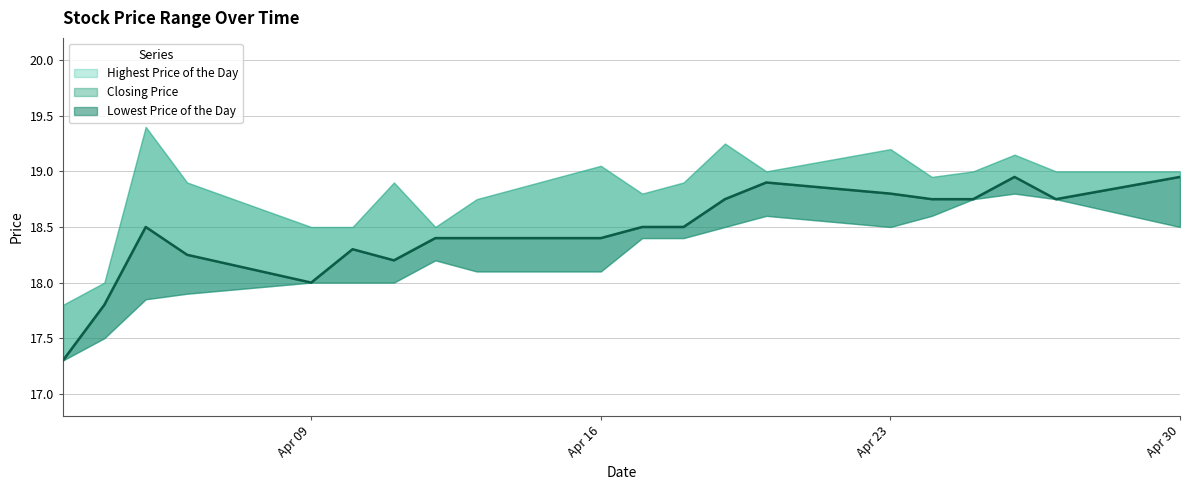

What is the difference between the Lowest Price of the Day values at 20180404 and 20180425?

1.2